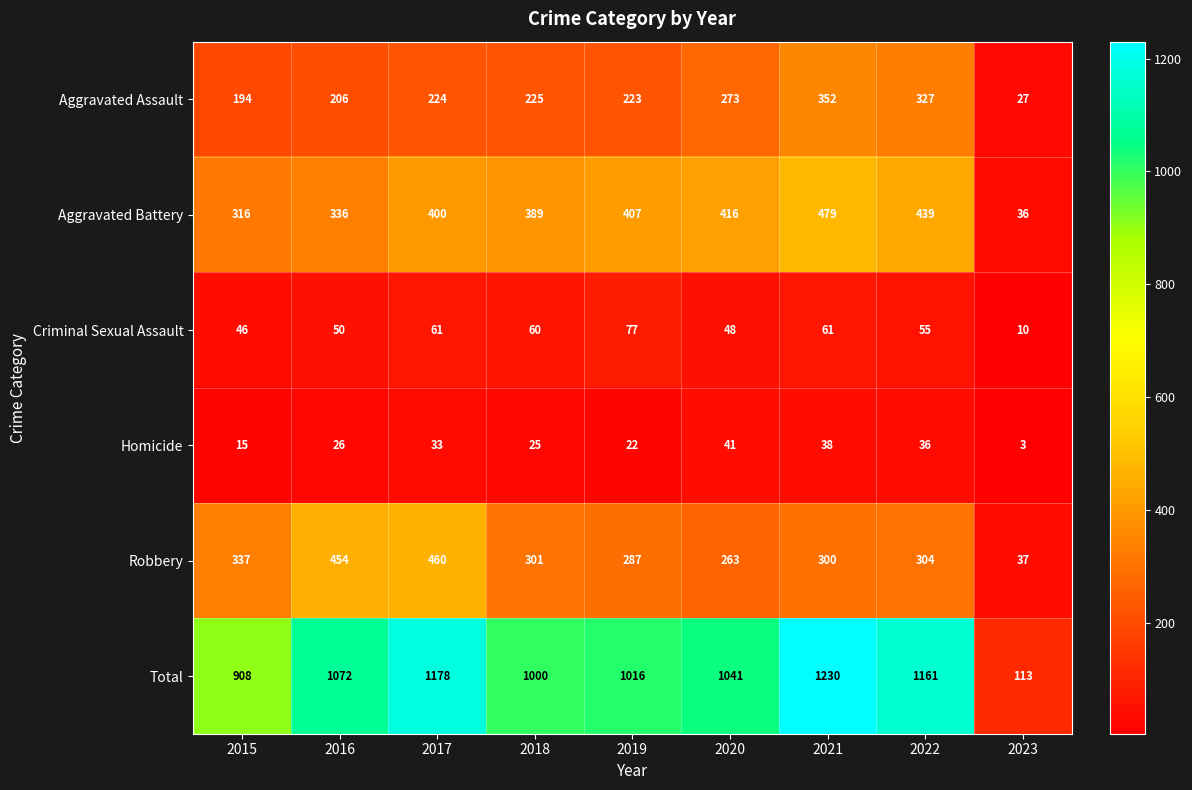

Which series changed the most between 2018 and 2020?

Aggravated Assault